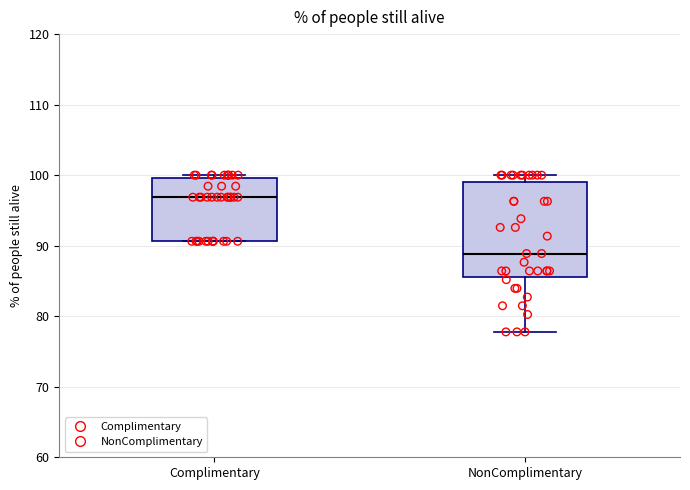

Which box's median line is the lowest?

NonComplimentary